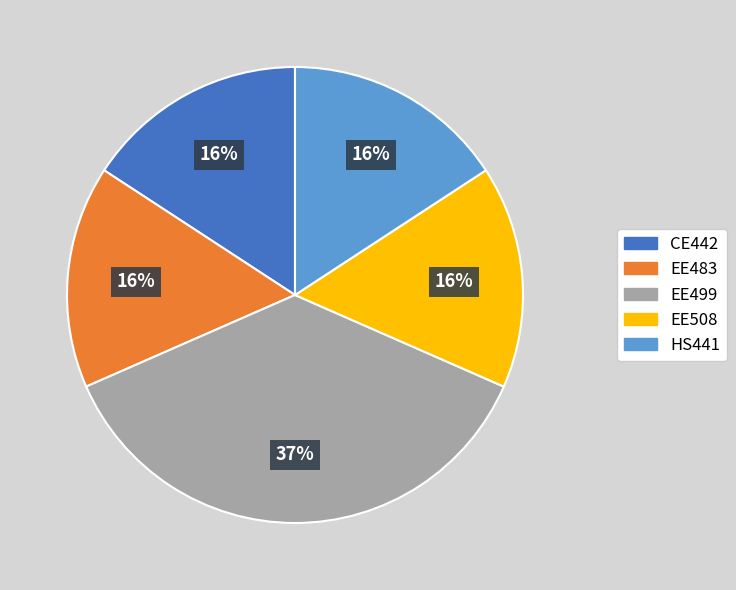

How many slices are in this pie chart?

5